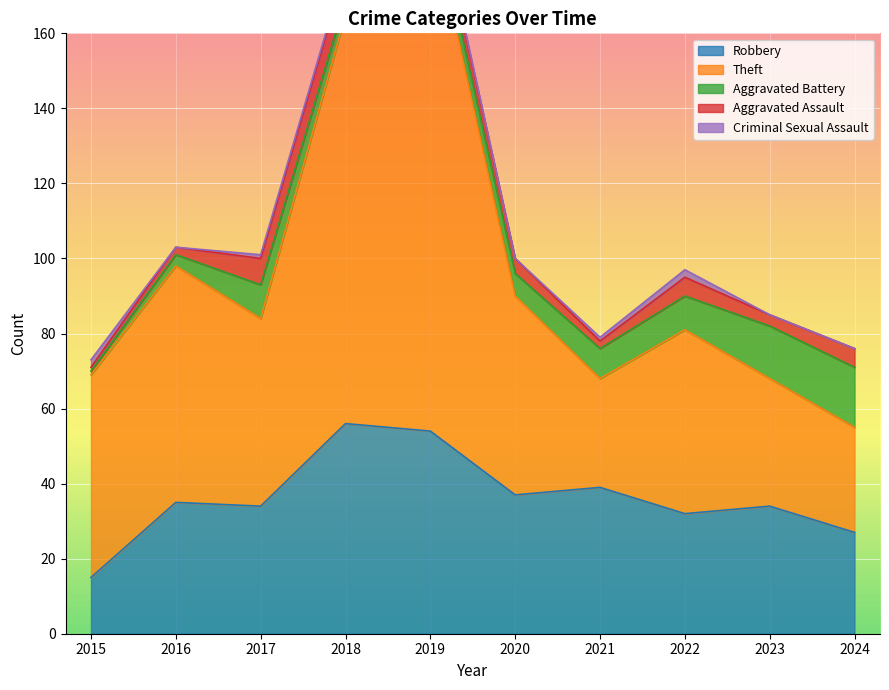

How many lines are shown in the chart?

5